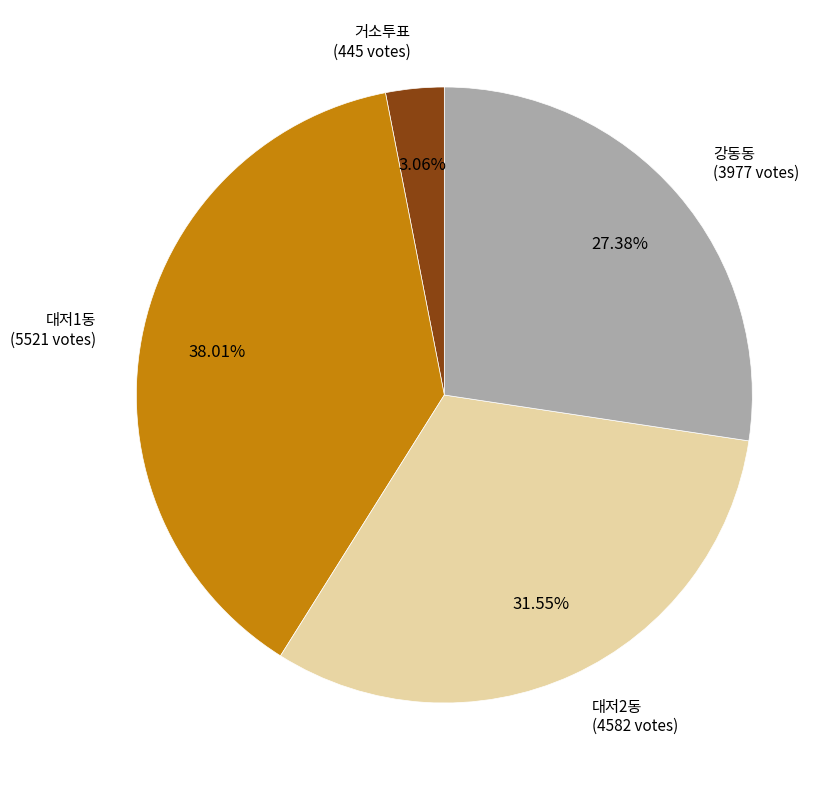

Is there any slice that represents more than half of the pie?

No